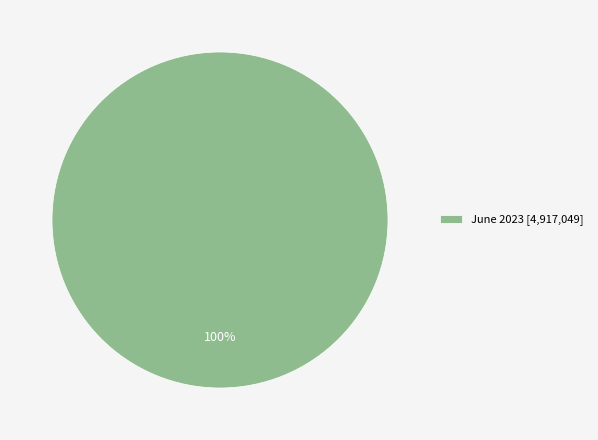

The June 2023 [4,917,049] slice represents 100% of the pie. True or false?

True